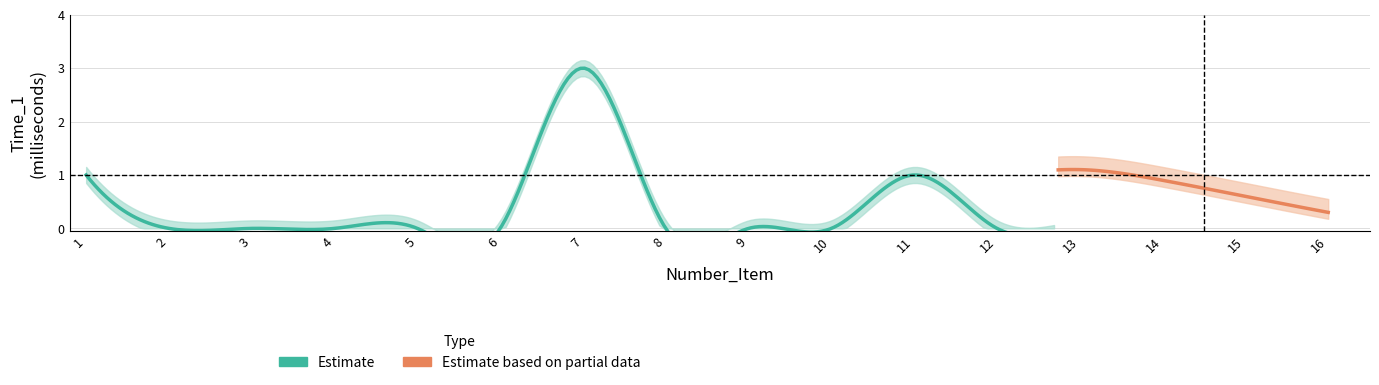

At how many categories does at least one series exceed 0?

16